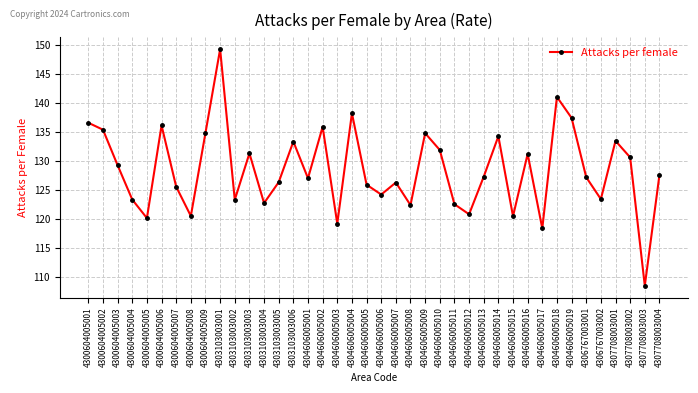

What is the value of the 12th point from the left?

131.3